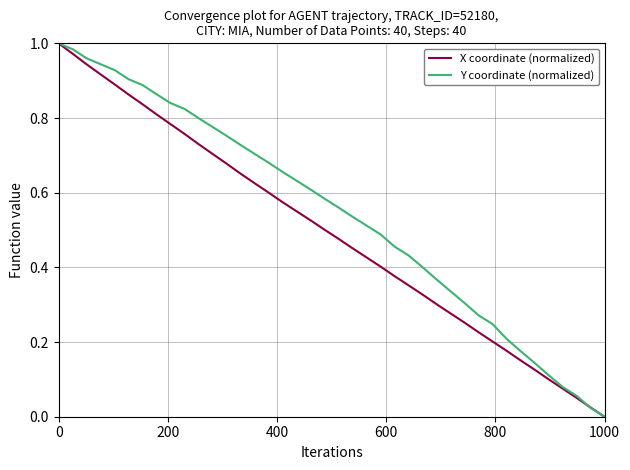

Rank the series by their average value, from lowest to highest.

X coordinate (normalized), Y coordinate (normalized)